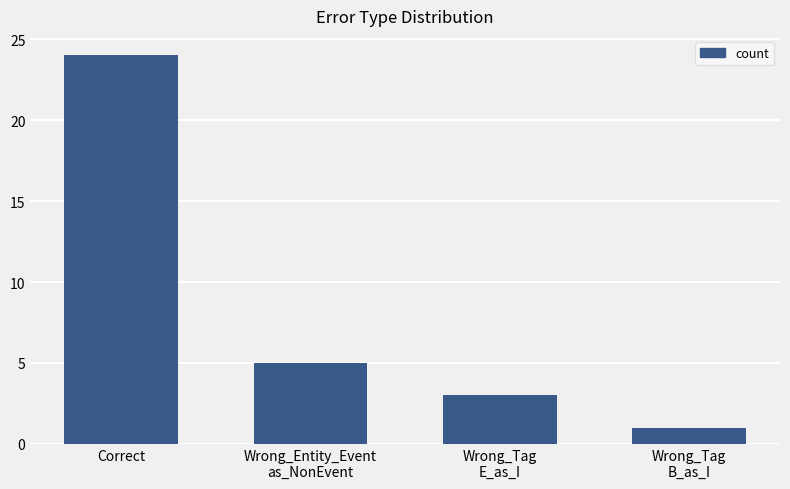

At which label is the value closest to 12?

Wrong_Entity_Event
as_NonEvent